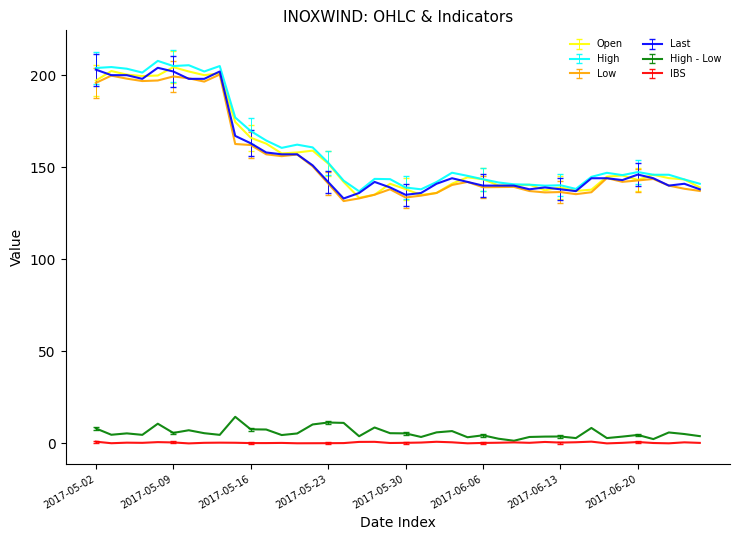

True or false: Open and IBS intersect in this chart.

False